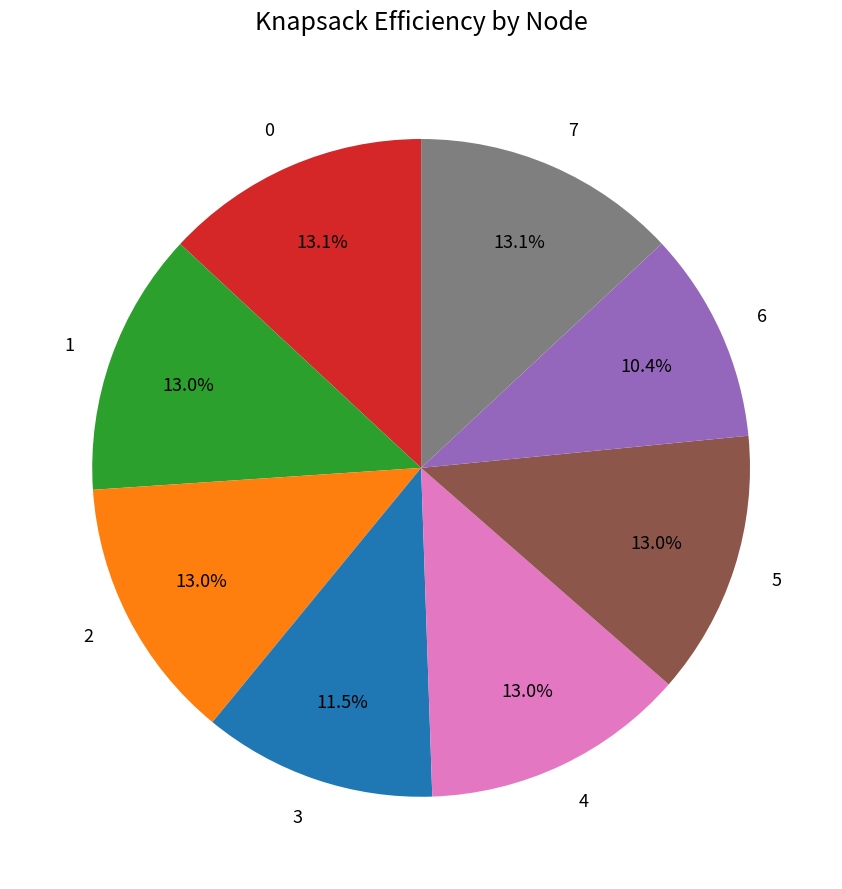

To the nearest percent, what portion does 0 represent?

13%